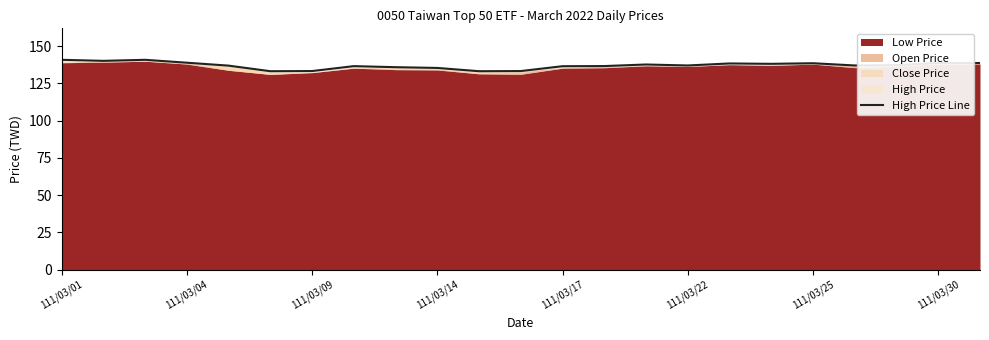

What is the difference between the values at 18 and 14?

0.8